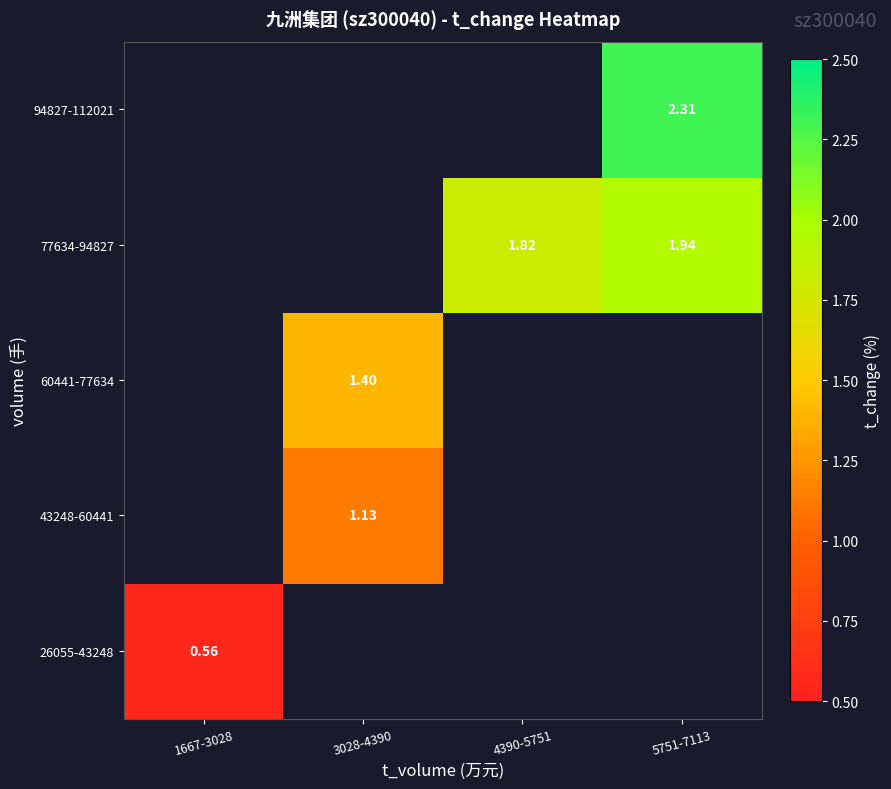

Which label corresponds to the largest value in the chart?

5751-7113